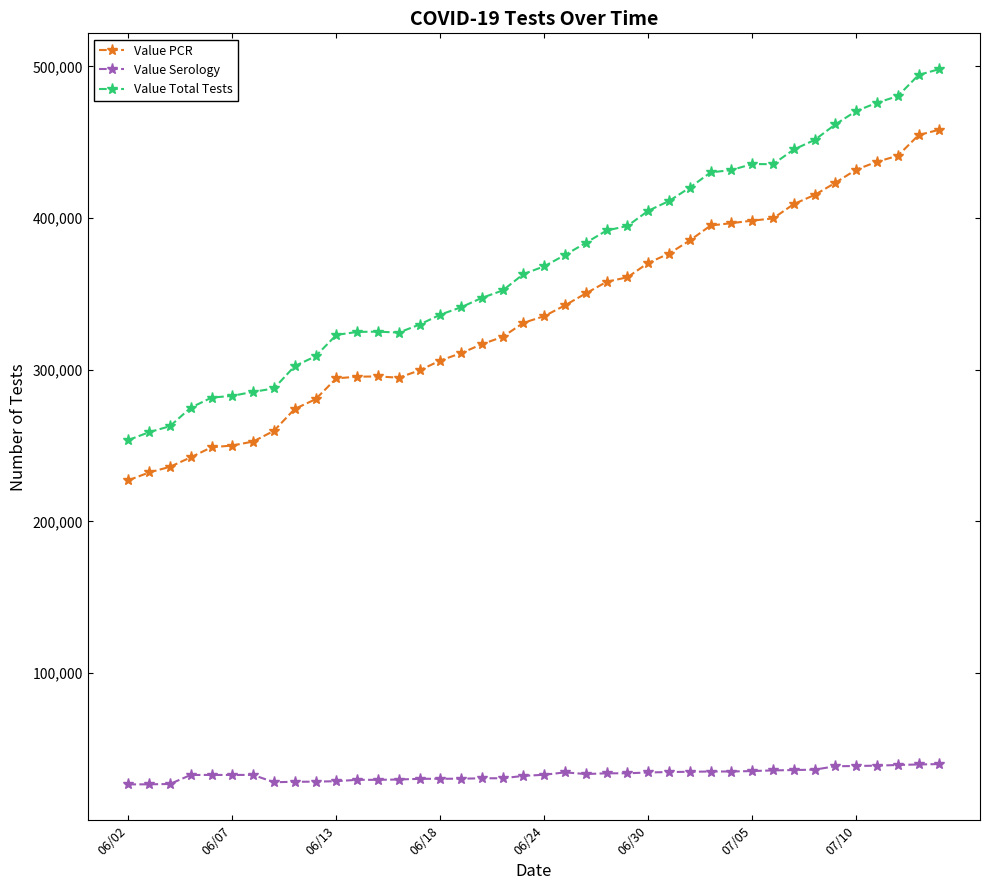

Which series has the largest range (max minus min)?

Value Total Tests